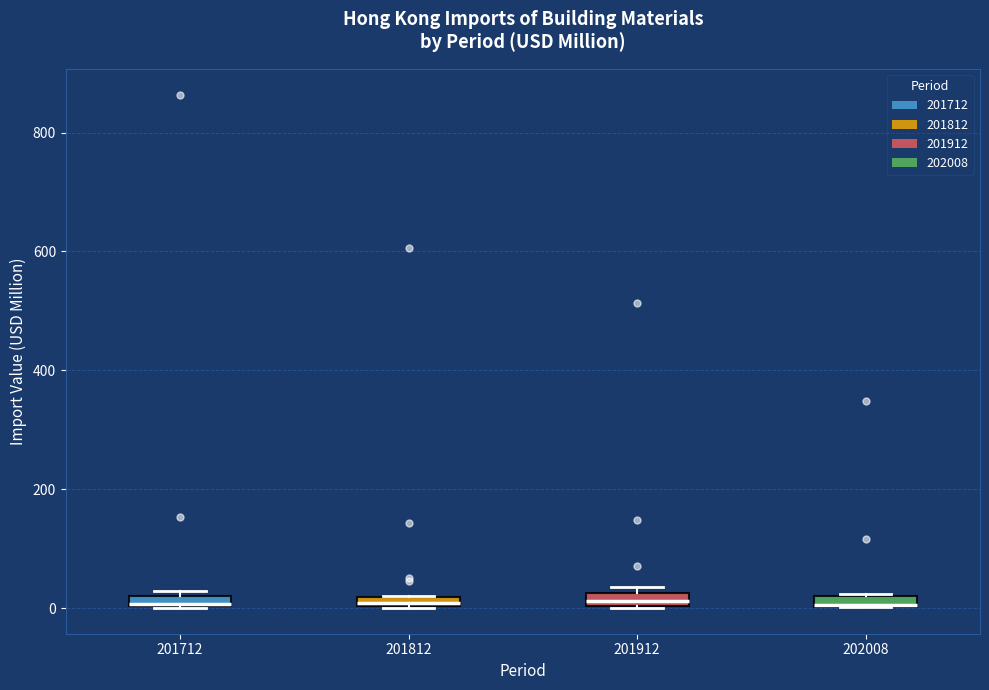

Where is the upper edge of the box at x = 202008 on the y-axis? The values are not printed on the chart, so give them approximately, as read against the axis.

20